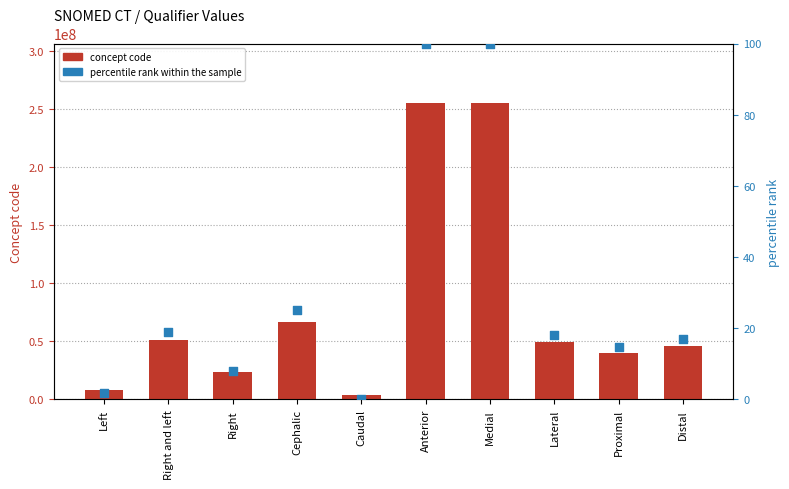

Which series has the widest spread of Y values?

concept code